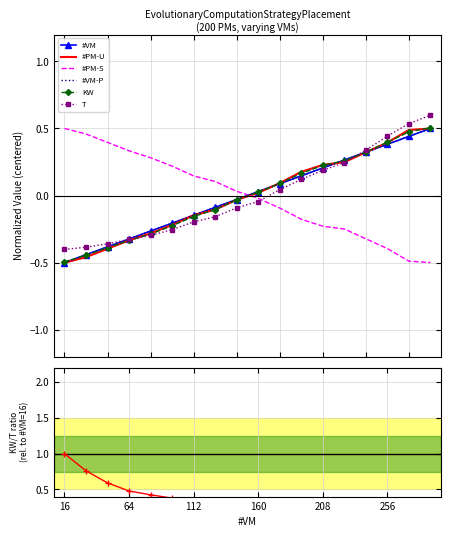

Which series has the largest range (max minus min)?

#VM